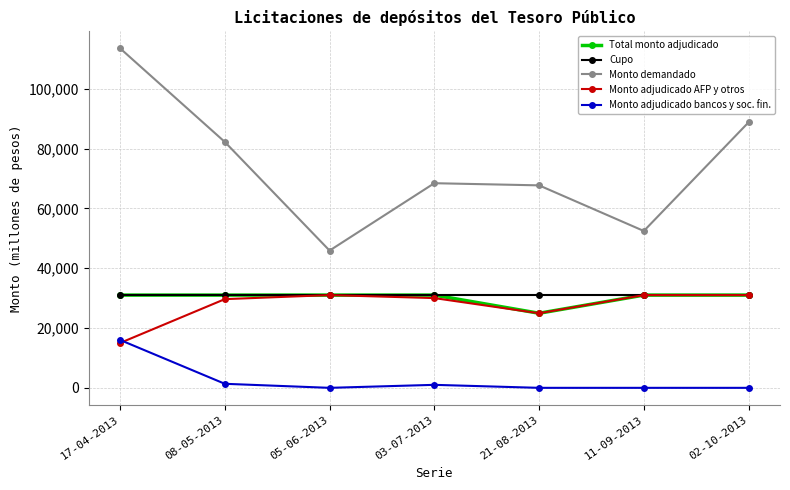

What is the approximate value of Monto demandado at 03-07-2013, to the nearest 10?

68400